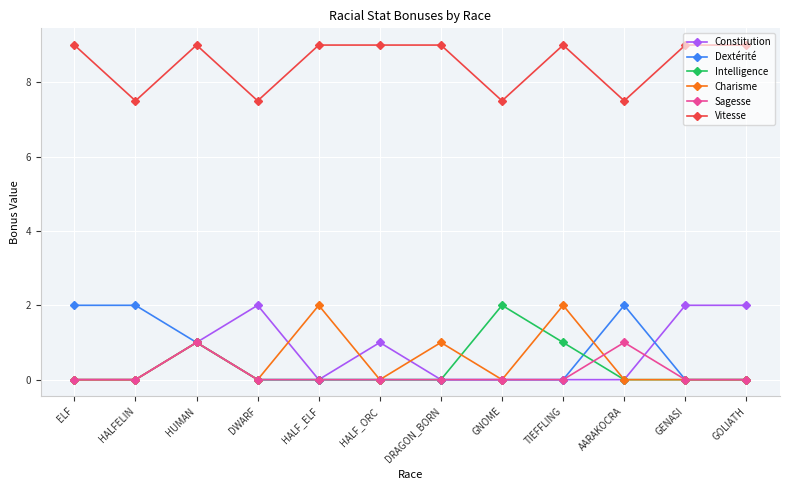

At which category does Vitesse reach its first local valley?

HALFELIN